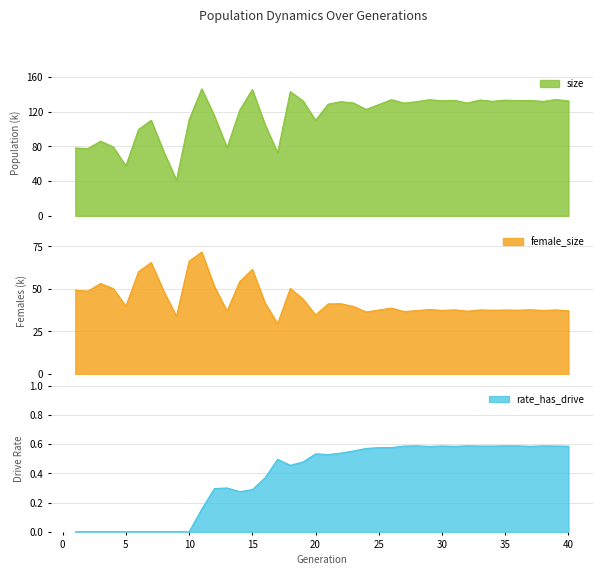

What is the difference between the size values at 9 and 5?

16.4